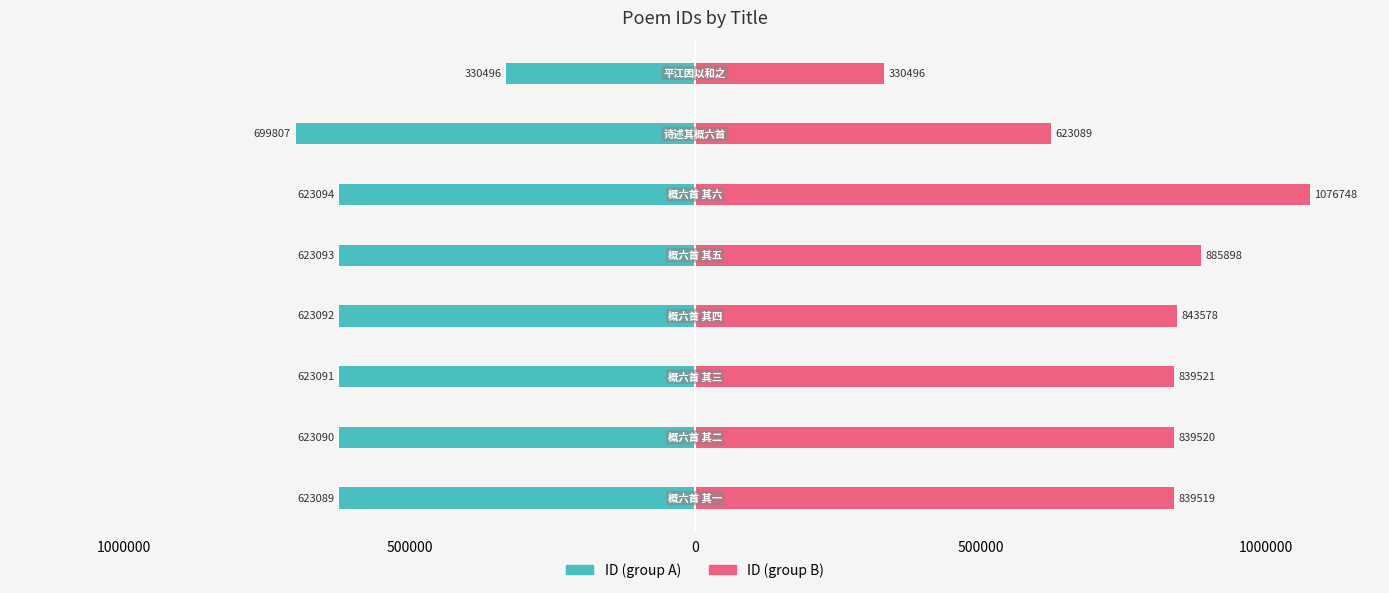

Reading left to right, what are all the values shown in this chart?

ID (group A): -623089	-623090	-623091	-623092	-623093	-623094	-699807	-330496
ID (group B): 839519	839520	839521	843578	885898	1076748	623089	330496